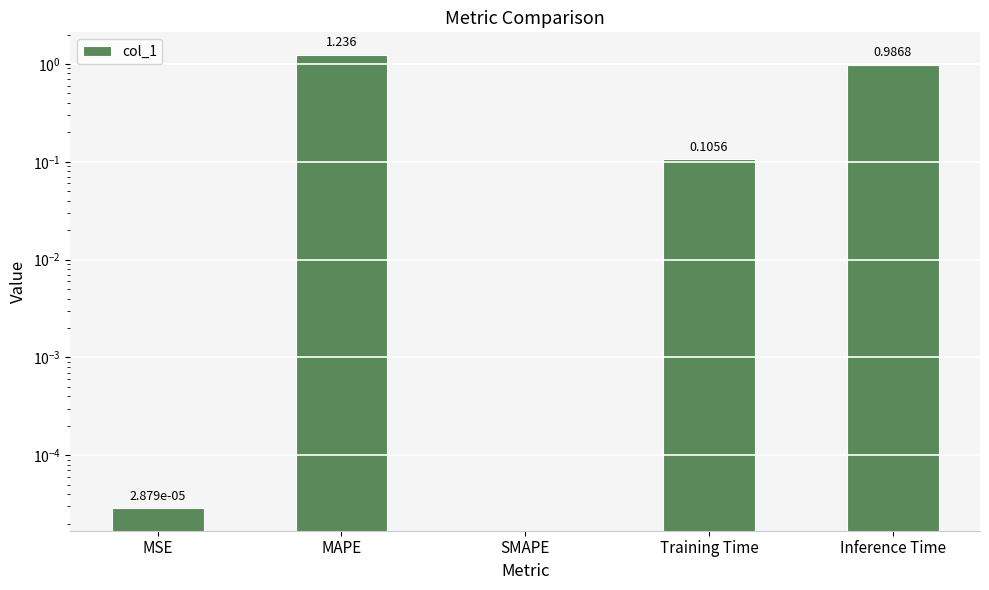

Which has a higher value, MAPE or SMAPE?

MAPE